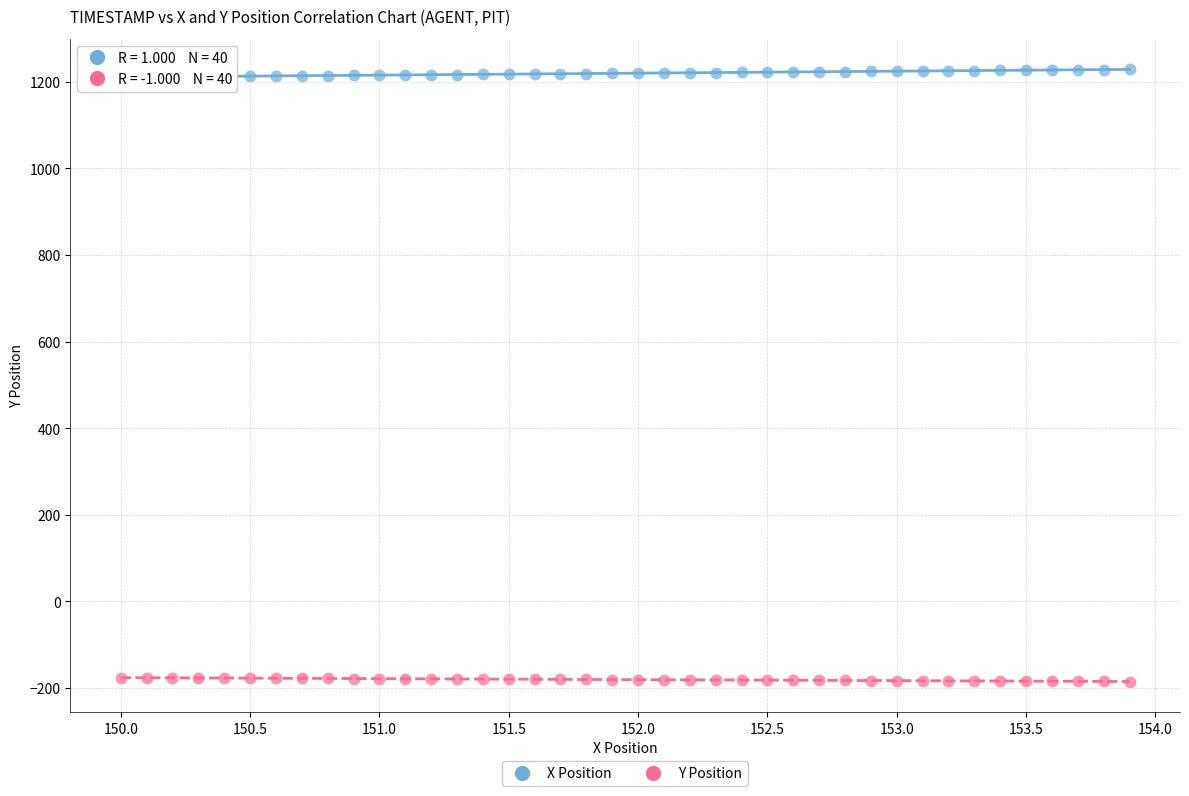

Which series reaches the maximum Y coordinate?

X Position